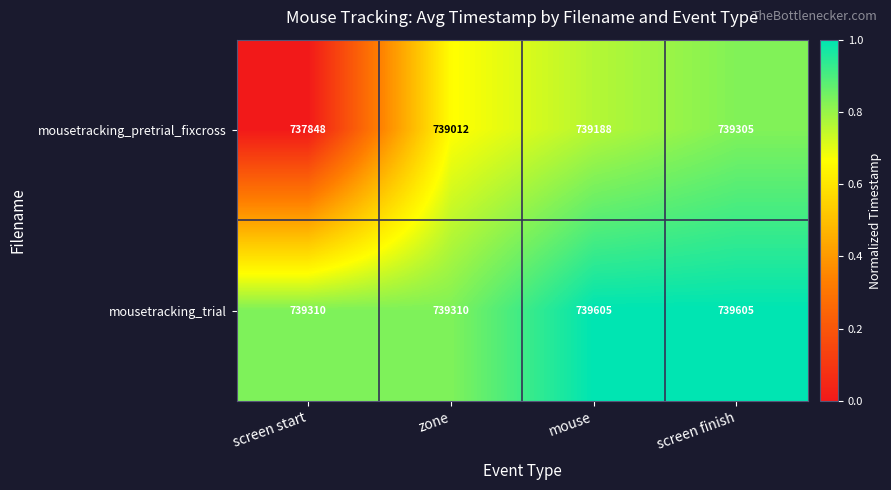

What is the difference between the second highest and minimum values in the mousetracking_trial series?

295